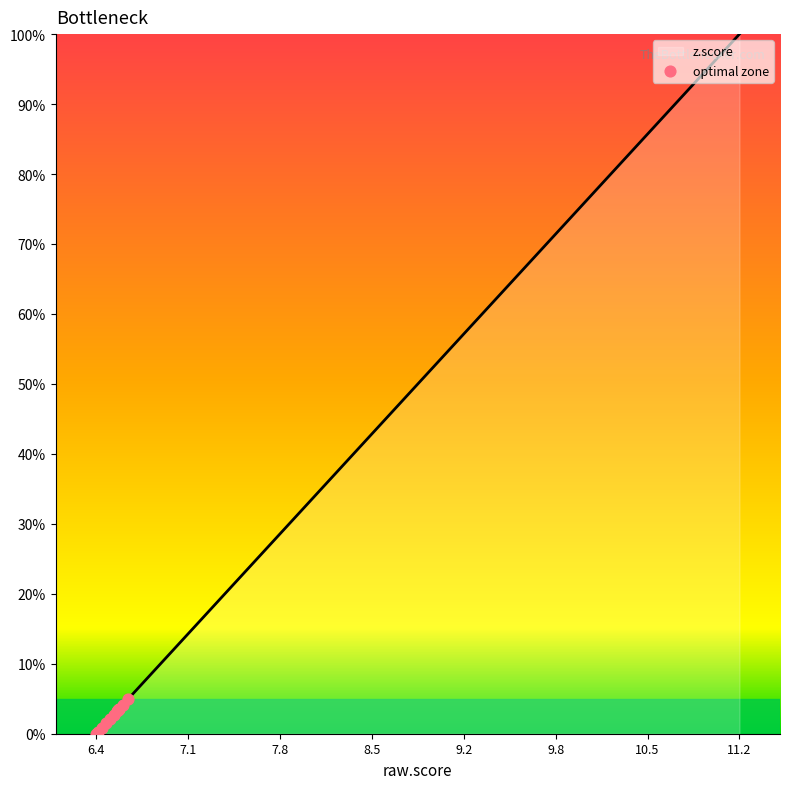

What is the difference between the maximum and minimum values?

100.0